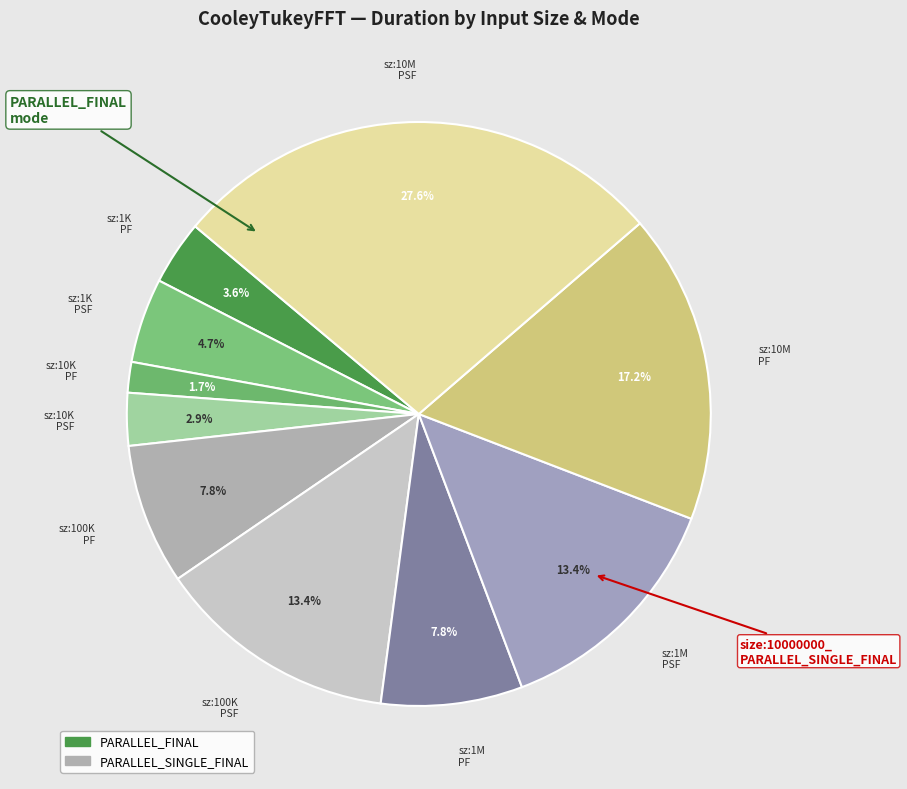

What is the ratio of the value at sz:1K PSF to the value at sz:1K PF?

1.3